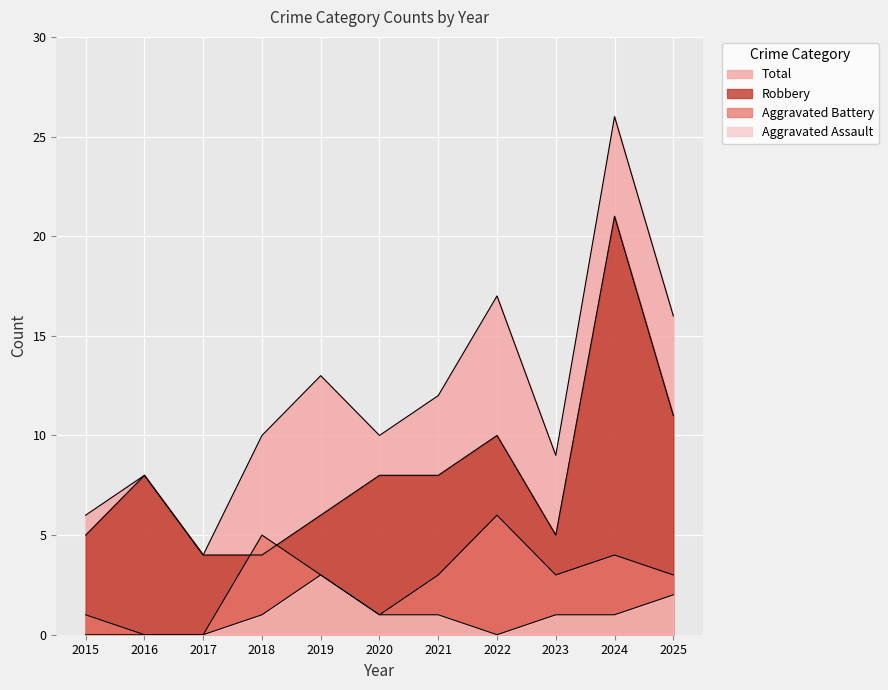

Rank the series by their average value, from lowest to highest.

Aggravated Assault, Aggravated Battery, Robbery, Total